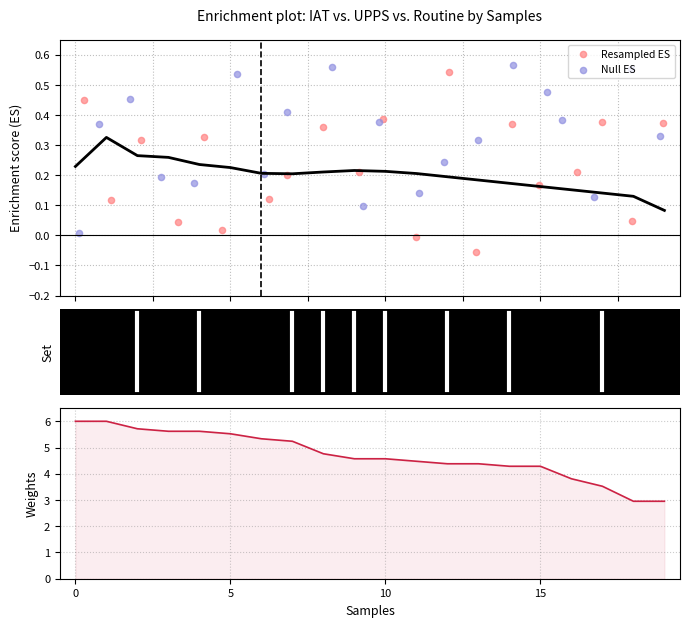

Which series has the largest total across all categories?

Weights